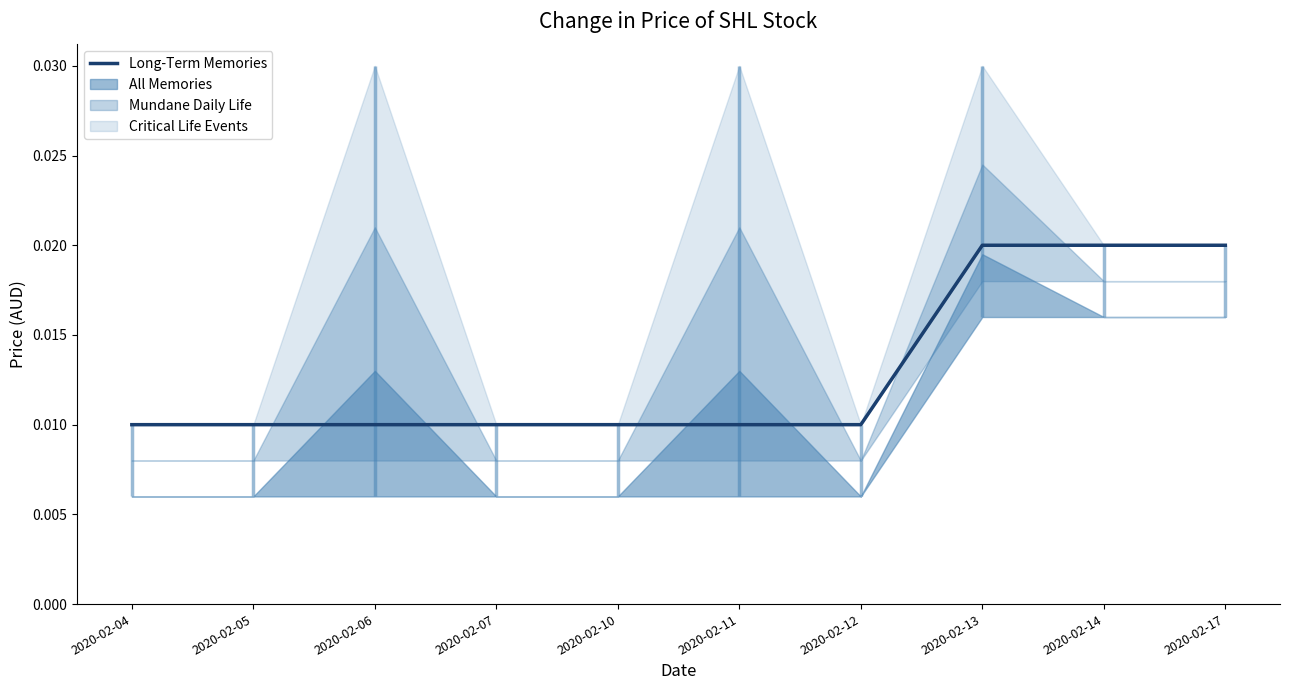

Where is the data nearest to the value 0?

2020-02-04